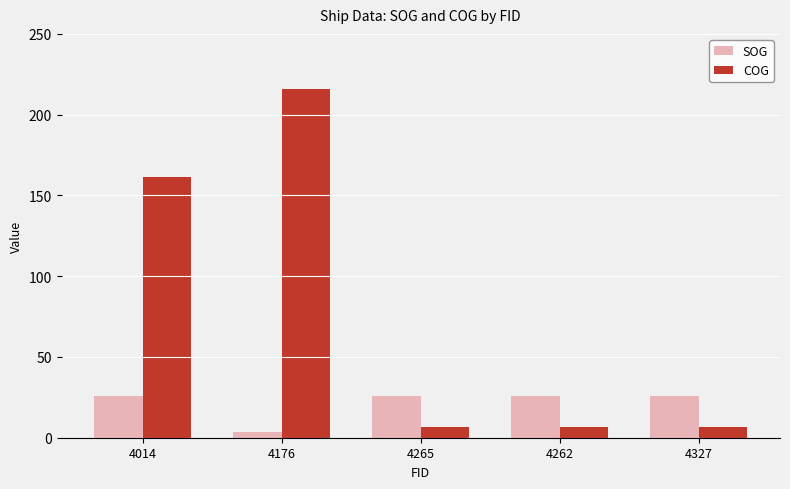

What position from the right is 4262?

2